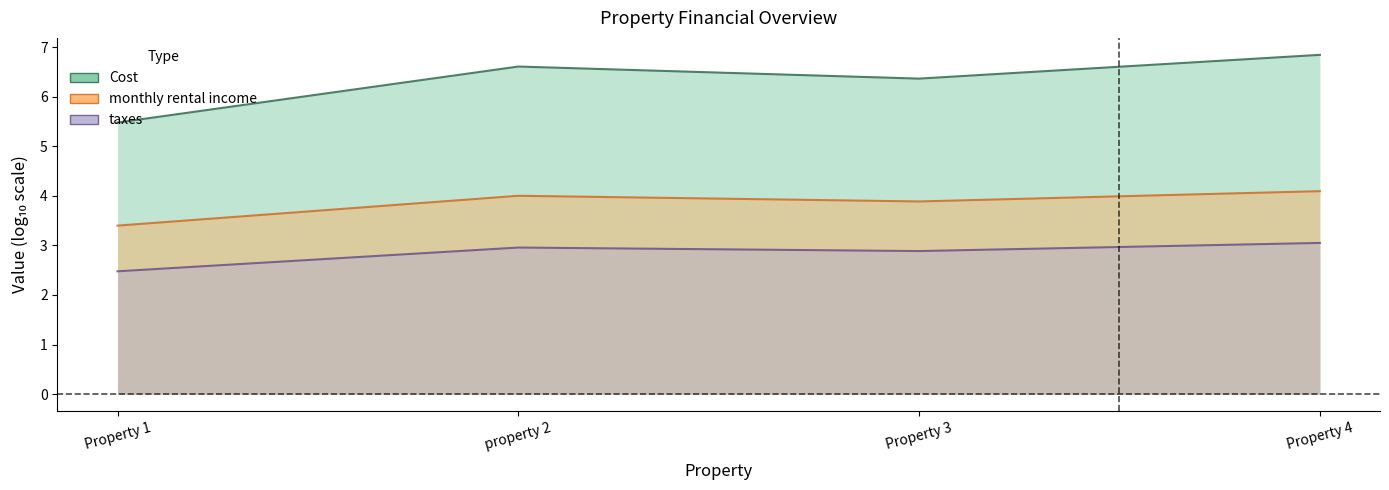

At which label does monthly rental income first exceed 6?

property 2